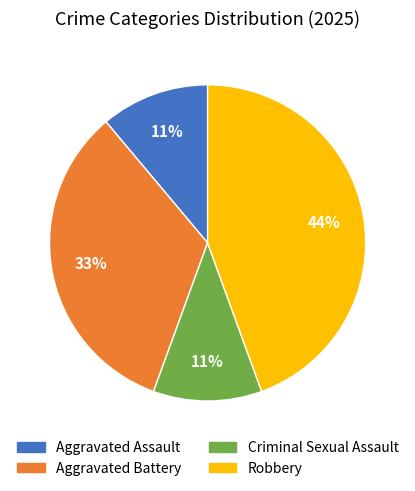

To the nearest percent, what is the average slice percentage?

25%